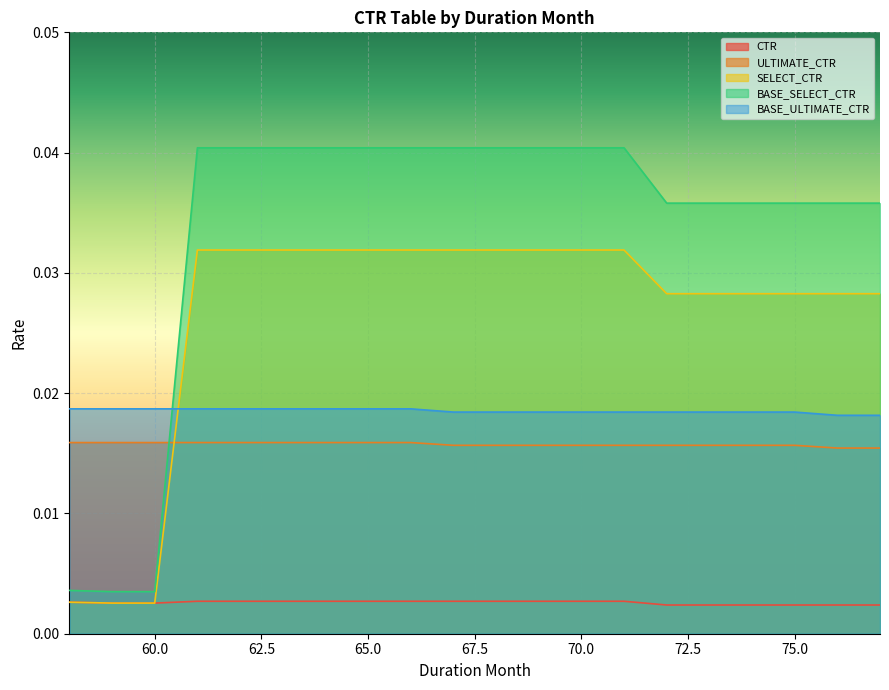

At 77, list the series in order from smallest to largest.

CTR, ULTIMATE_CTR, BASE_ULTIMATE_CTR, SELECT_CTR, BASE_SELECT_CTR